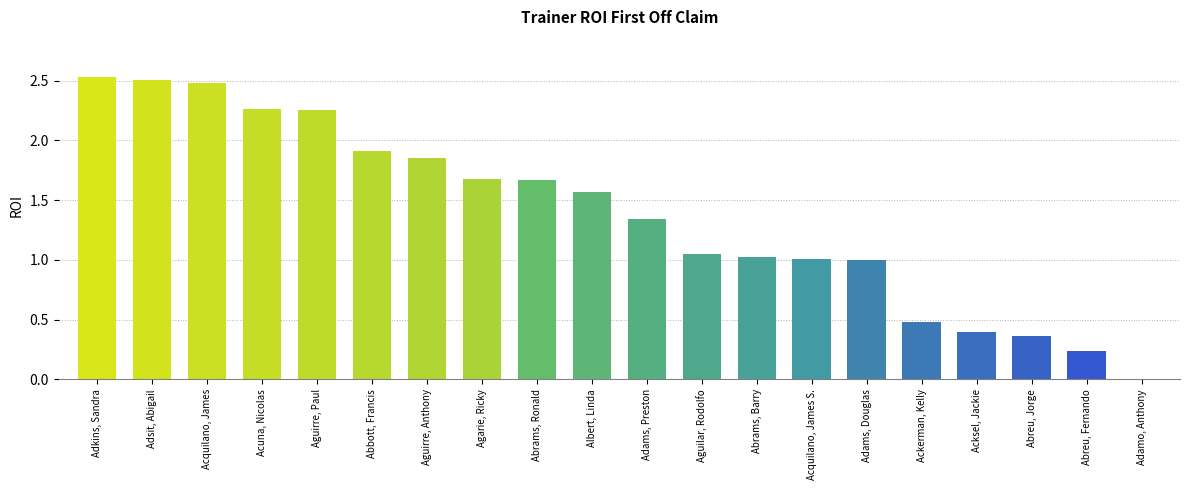

What value does the data have at Acquilano, James S.?

1.0